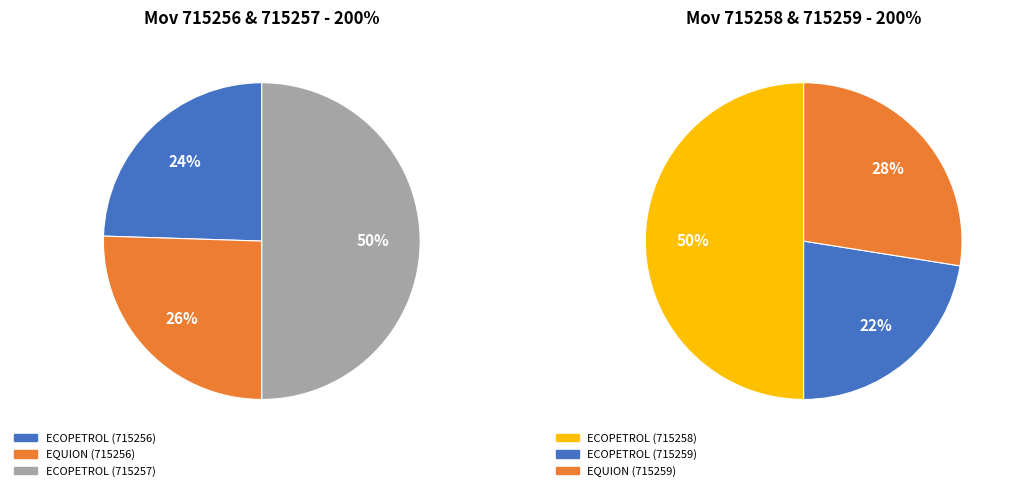

Is there a majority slice in this chart?

No